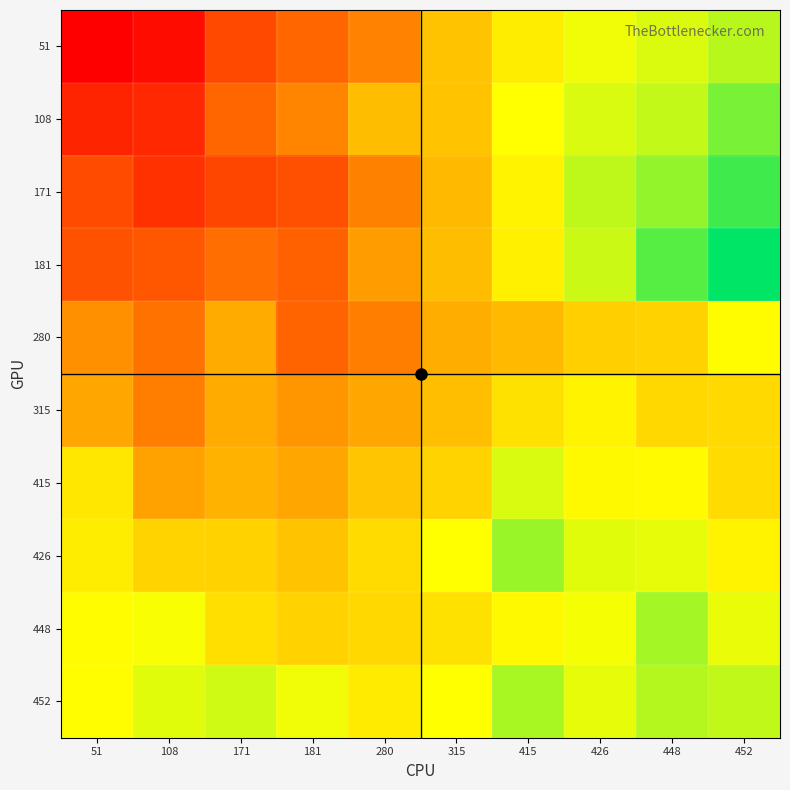

Which category has the highest value across all series?

452